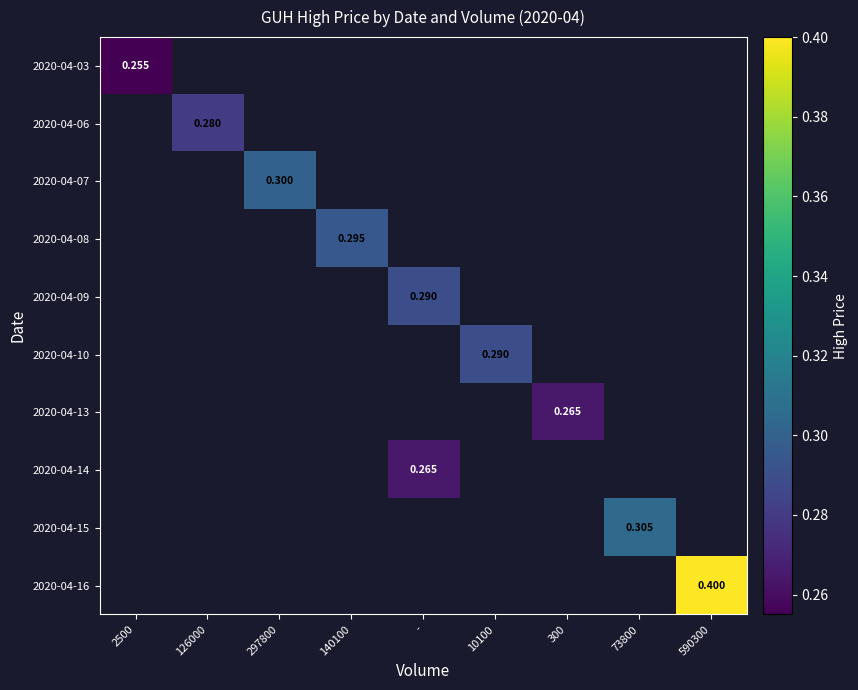

Count the number of data series in this chart.

10